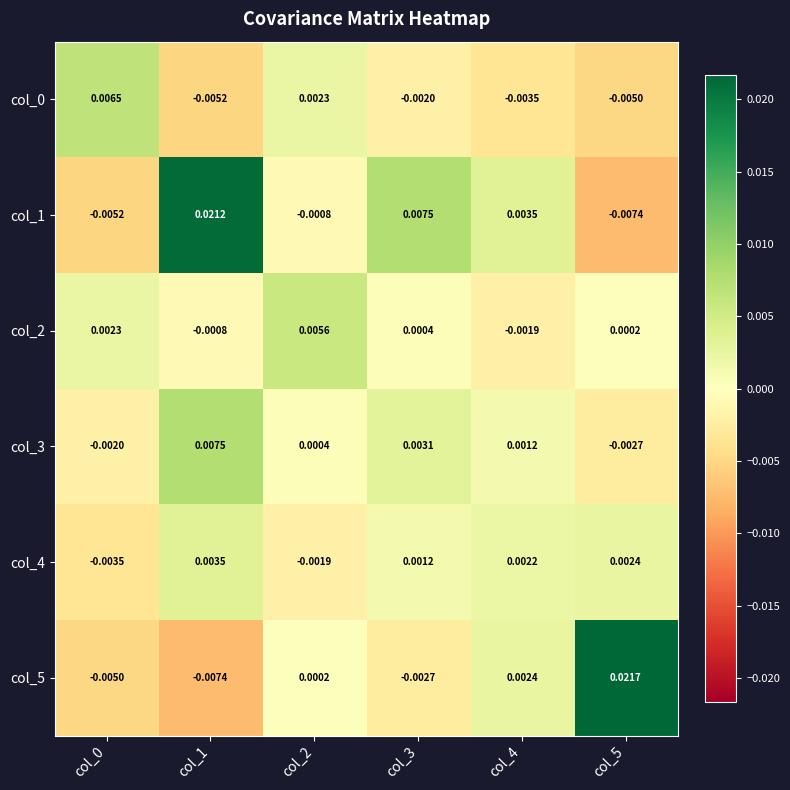

How many series are shown in this chart?

6